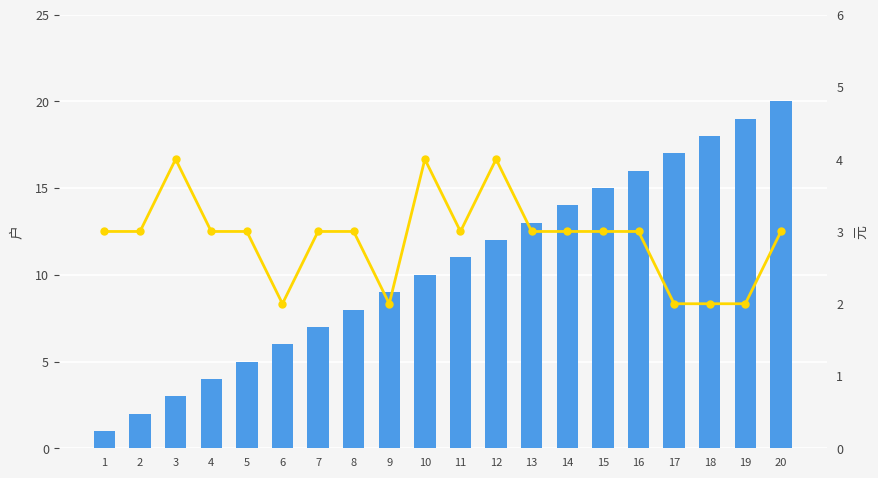

Reading left to right, what are all the values shown in this chart?

problemID: 1=1	2=2	3=3	4=4	5=5	6=6	7=7	8=8	9=9	10=10	11=11	12=12	13=13	14=14	15=15	16=16	17=17	18=18	19=19	20=20
response_length: 1=3	2=3	3=4	4=3	5=3	6=2	7=3	8=3	9=2	10=4	11=3	12=4	13=3	14=3	15=3	16=3	17=2	18=2	19=2	20=3